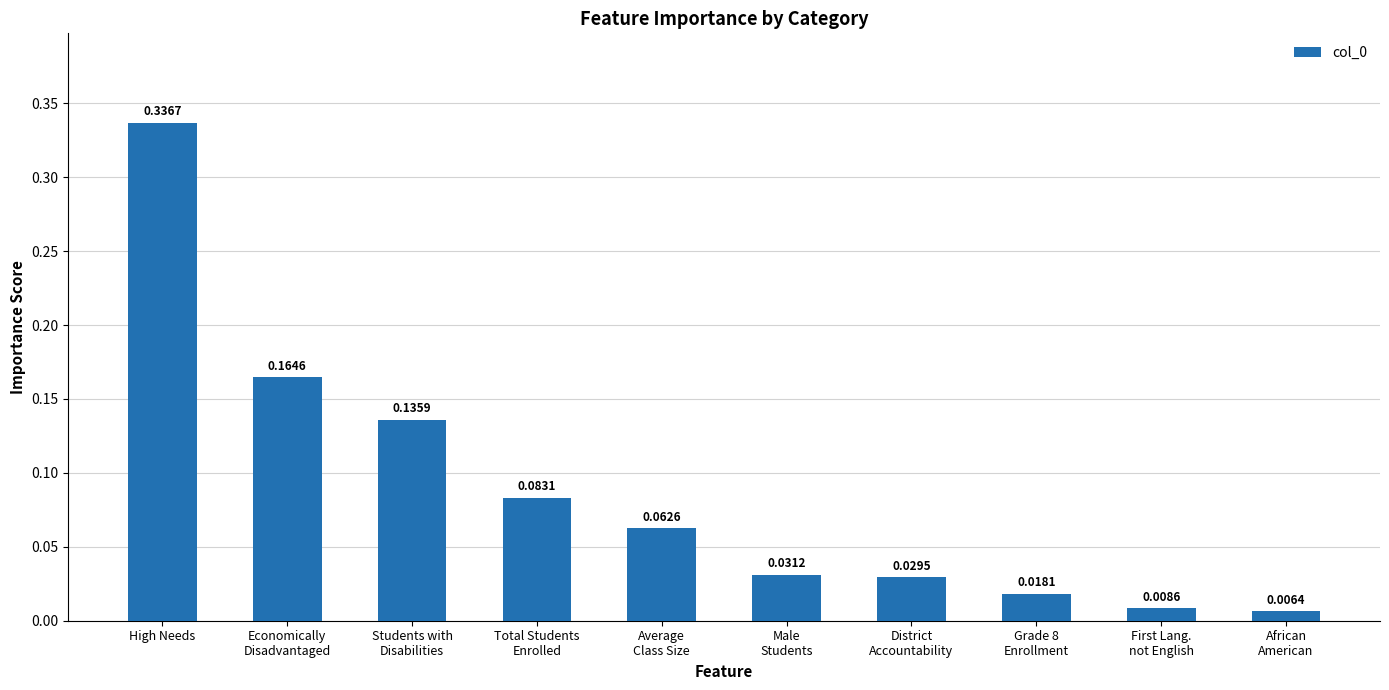

Are the bars horizontal?

No